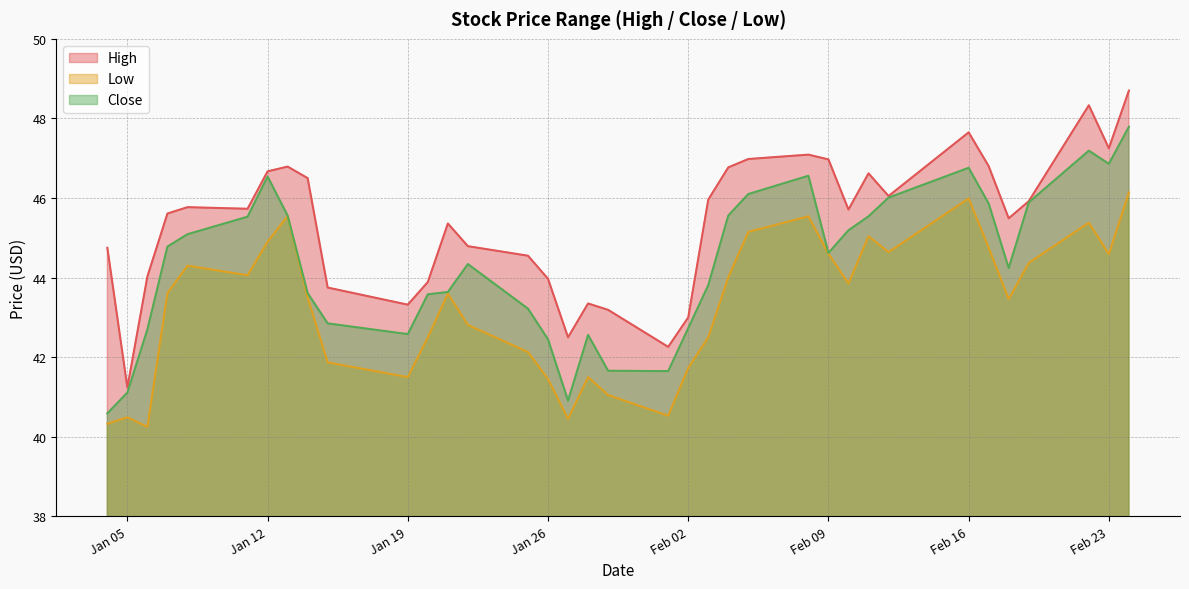

What is the difference between the second highest and second lowest values in the Low series?

5.7